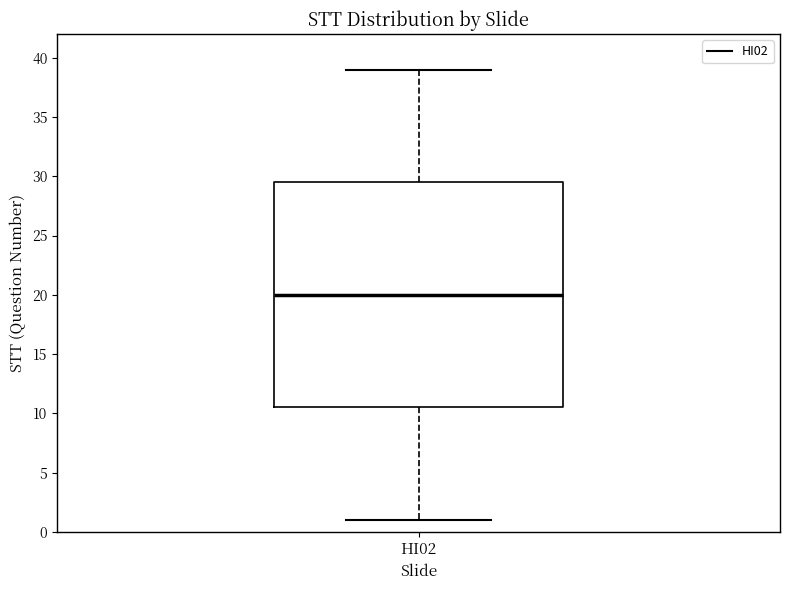

Where does the lower whisker of the box for HI02 end on the y-axis? The values are not printed on the chart, so give them approximately, as read against the axis.

1.0